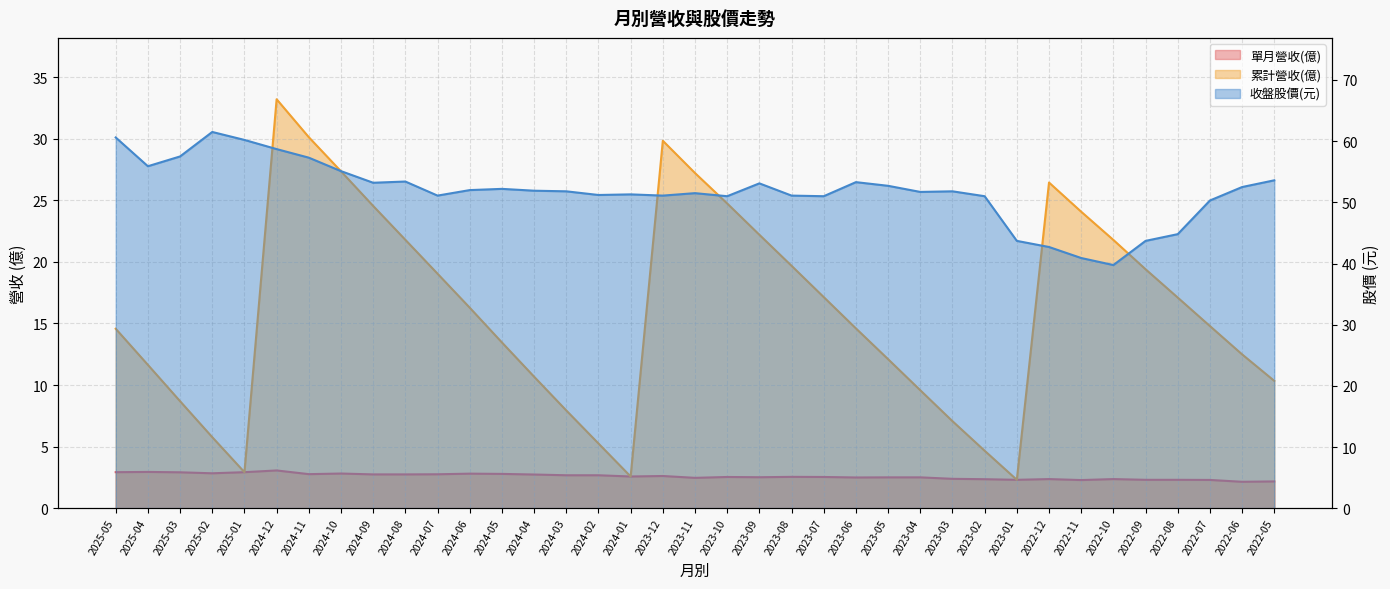

Reading left to right, transcribe all the data shown in this chart.

單月營收(億): 2025-05=2.9	2025-04=3.0	2025-03=2.9	2025-02=2.8	2025-01=2.9	2024-12=3.1	2024-11=2.8	2024-10=2.8	2024-09=2.8	2024-08=2.8	2024-07=2.8	2024-06=2.8	2024-05=2.8	2024-04=2.7	2024-03=2.7	2024-02=2.7	2024-01=2.6	2023-12=2.6	2023-11=2.5	2023-10=2.5	2023-09=2.5	2023-08=2.5	2023-07=2.5	2023-06=2.5	2023-05=2.5	2023-04=2.5	2023-03=2.4	2023-02=2.4	2023-01=2.3	2022-12=2.4	2022-11=2.3	2022-10=2.4	2022-09=2.3	2022-08=2.3	2022-07=2.3	2022-06=2.1	2022-05=2.2
累計營收(億): 2025-05=14.6	2025-04=11.6	2025-03=8.7	2025-02=5.8	2025-01=2.9	2024-12=33.2	2024-11=30.1	2024-10=27.4	2024-09=24.5	2024-08=21.8	2024-07=19.0	2024-06=16.3	2024-05=13.5	2024-04=10.7	2024-03=7.9	2024-02=5.3	2024-01=2.6	2023-12=29.8	2023-11=27.2	2023-10=24.7	2023-09=22.2	2023-08=19.7	2023-07=17.1	2023-06=14.6	2023-05=12.1	2023-04=9.6	2023-03=7.1	2023-02=4.7	2023-01=2.3	2022-12=26.4	2022-11=24.1	2022-10=21.8	2022-09=19.4	2022-08=17.1	2022-07=14.8	2022-06=12.5	2022-05=10.3
收盤股價: 2025-05=60.6	2025-04=55.9	2025-03=57.5	2025-02=61.5	2025-01=60.2	2024-12=58.7	2024-11=57.3	2024-10=55.1	2024-09=53.2	2024-08=53.4	2024-07=51.1	2024-06=52.0	2024-05=52.2	2024-04=51.9	2024-03=51.8	2024-02=51.2	2024-01=51.3	2023-12=51.1	2023-11=51.5	2023-10=51.0	2023-09=53.1	2023-08=51.1	2023-07=51.0	2023-06=53.3	2023-05=52.7	2023-04=51.7	2023-03=51.8	2023-02=51.0	2023-01=43.7	2022-12=42.7	2022-11=40.9	2022-10=39.8	2022-09=43.7	2022-08=44.8	2022-07=50.3	2022-06=52.5	2022-05=53.6